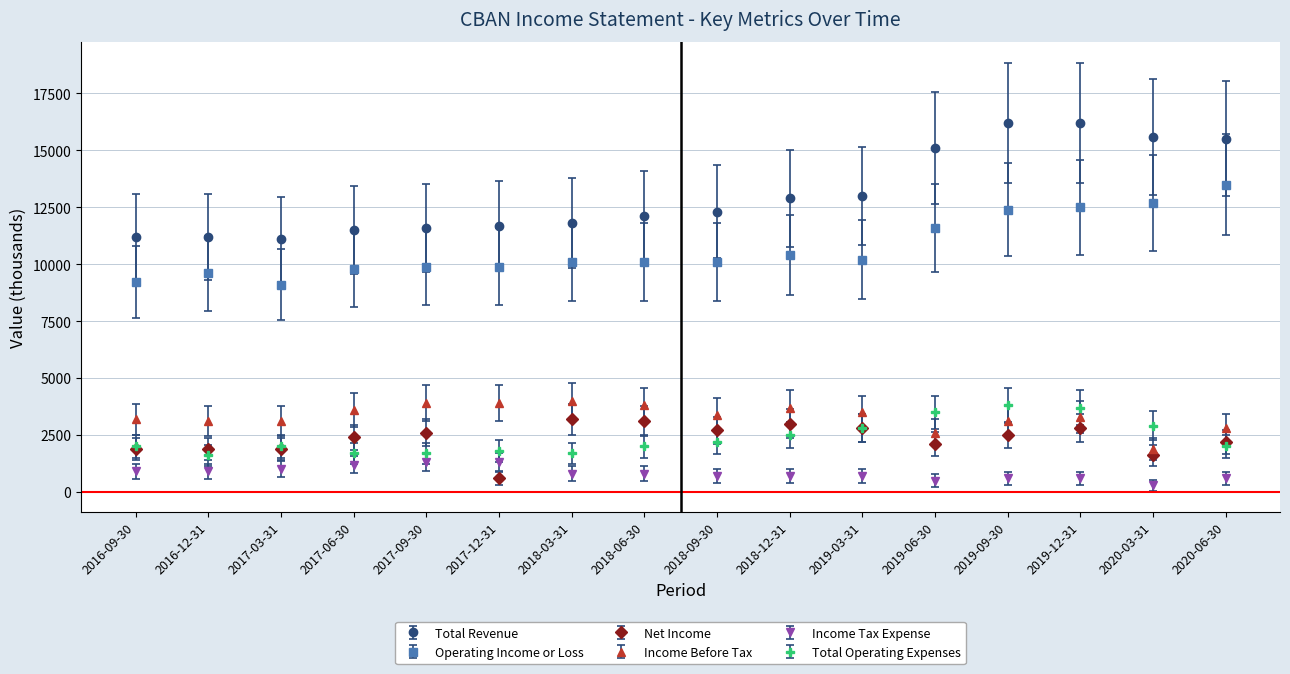

Rank the series by their maximum value, from lowest to highest.

Income Tax Expense, Net Income, Total Operating Expenses, Income Before Tax, Operating Income or Loss, Total Revenue